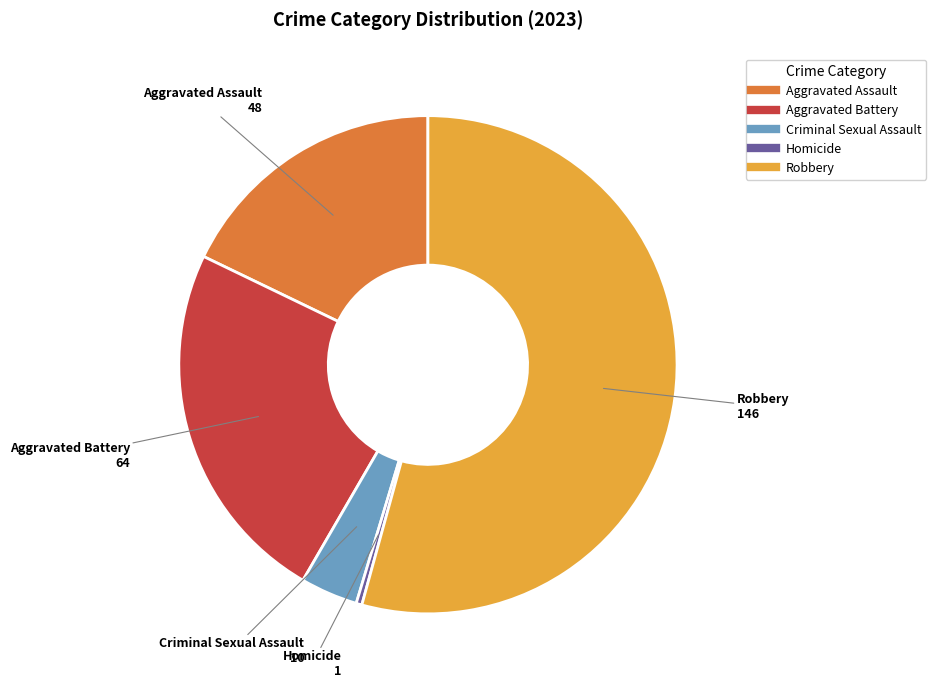

Between Aggravated Battery and Aggravated Assault, which is larger?

Aggravated Battery